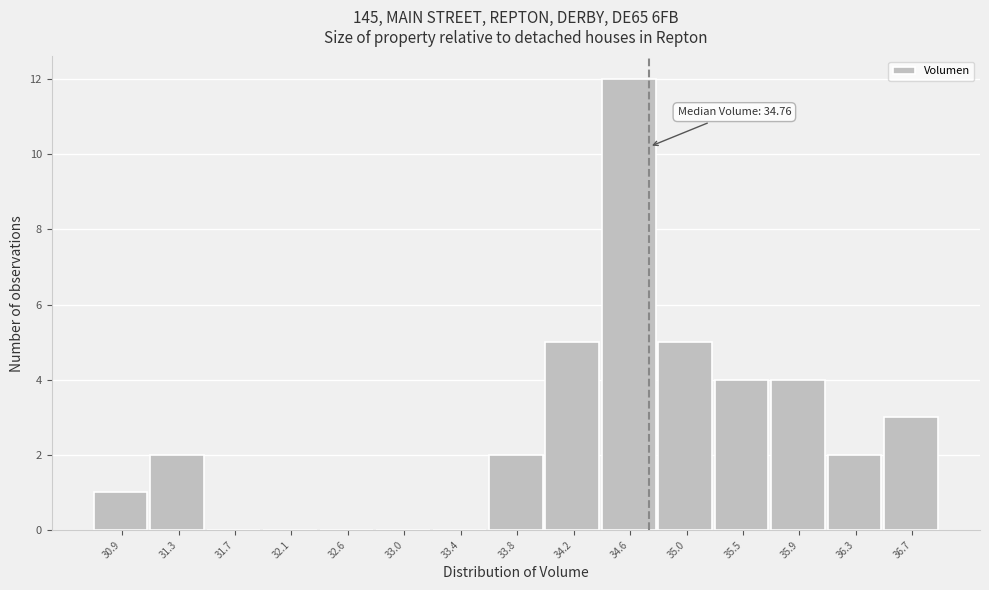

Which range on the x-axis has the tallest bar?

34.40 to 34.85